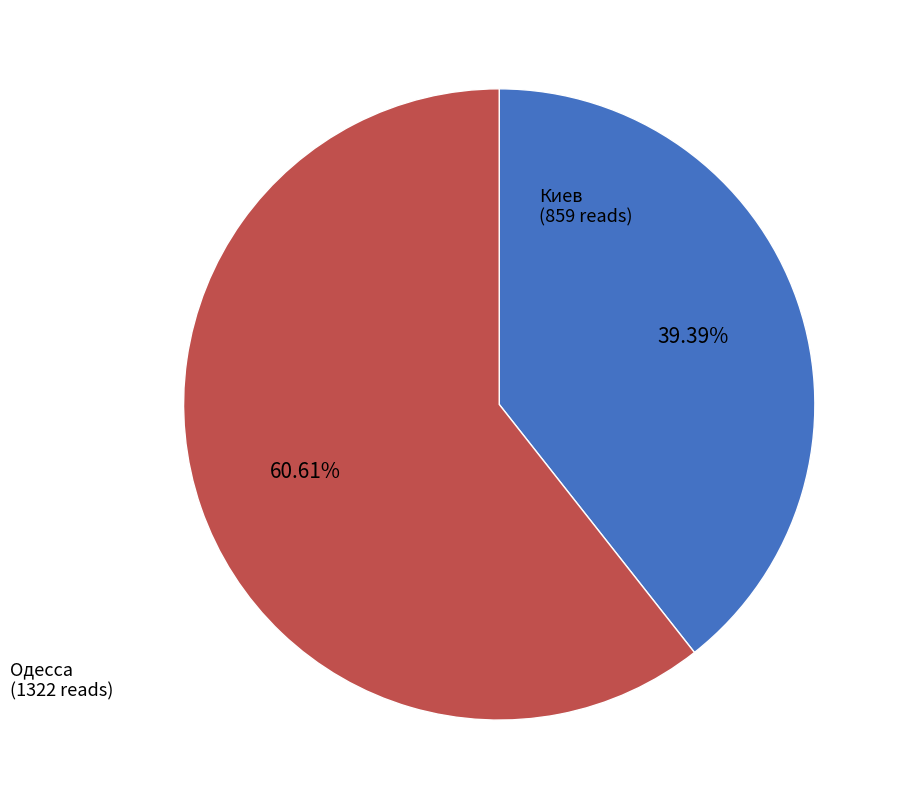

True or false: Одесса accounts for 52% of the total.

False